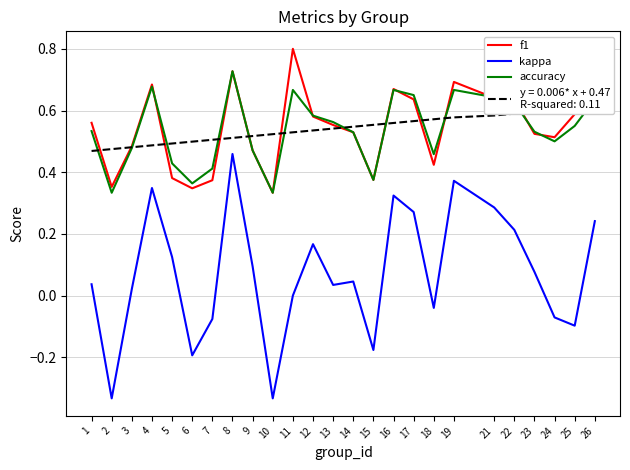

Where does the kappa series first go above 0?

1